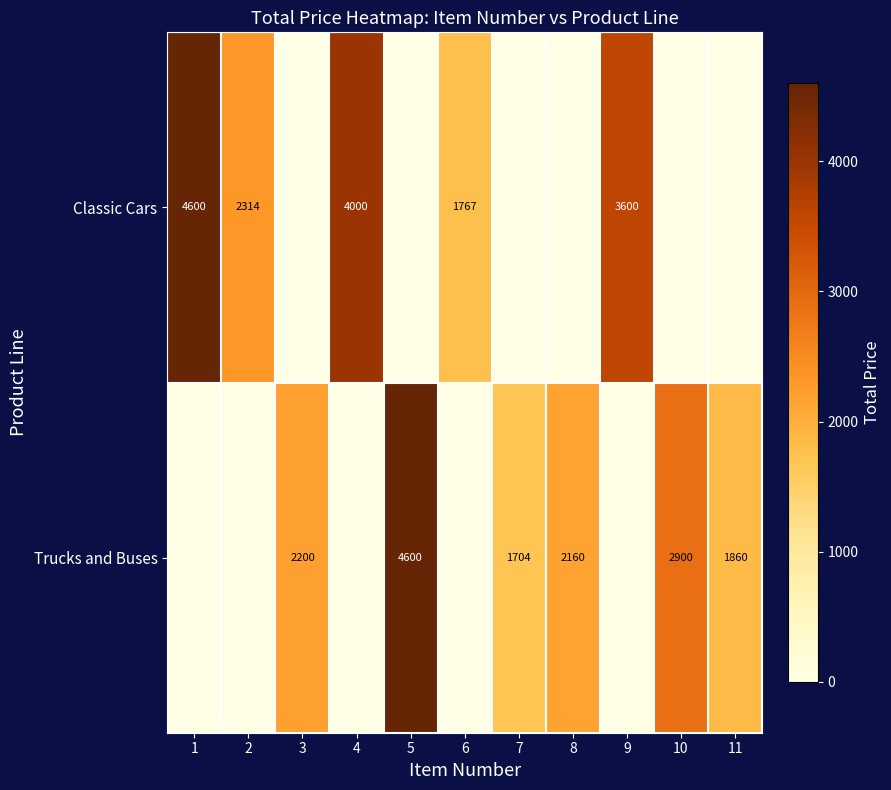

Is the value of Trucks and Buses at 3 greater than the value of Classic Cars at 6?

Yes